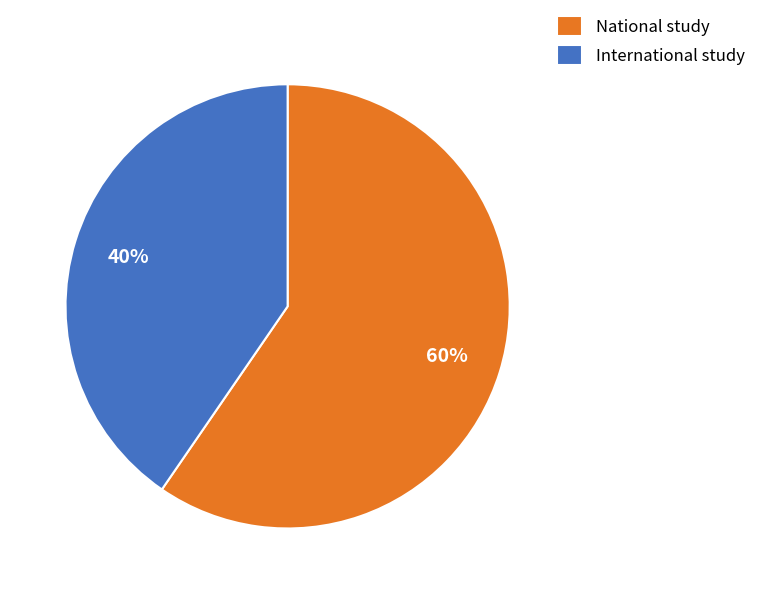

What is the smallest slice in the pie chart?

International study